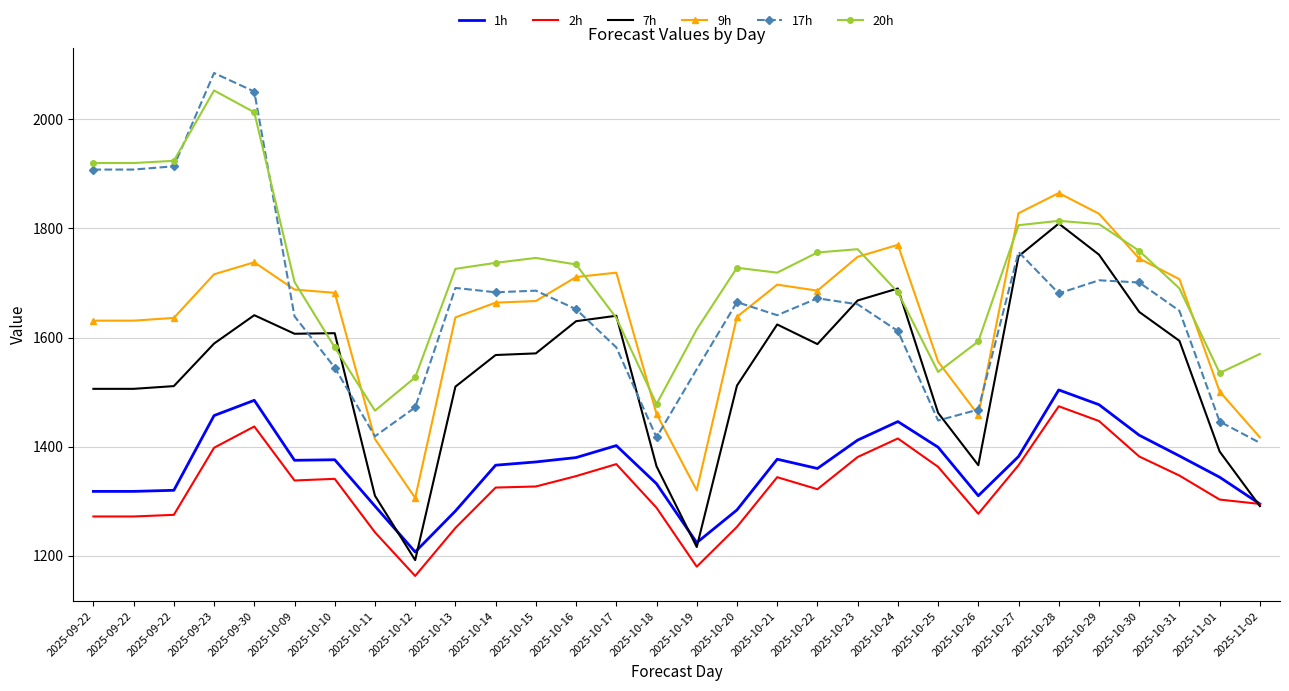

How many values in the 17h series are below 1661?

15